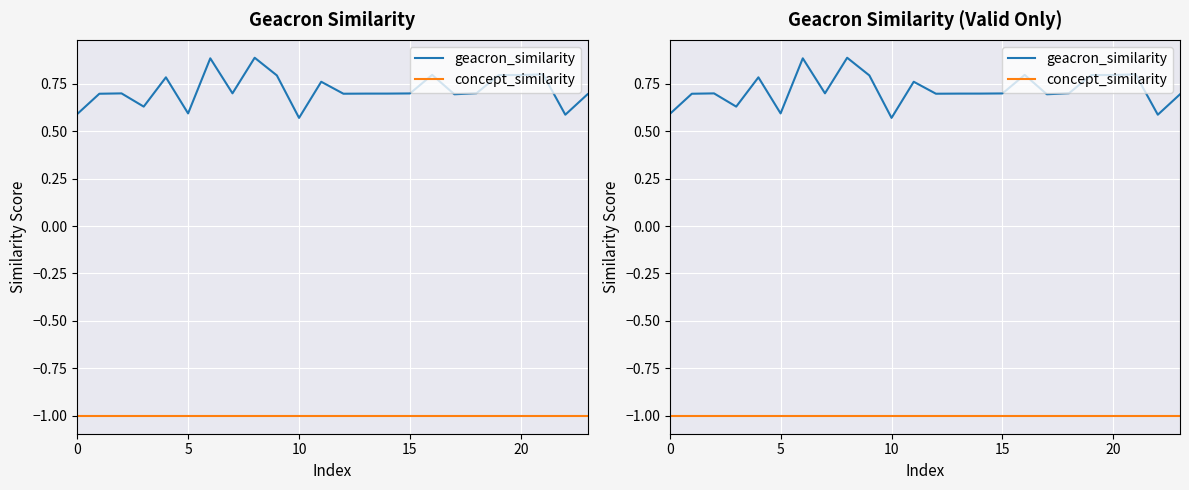

The geacron_similarity series shows 1.2 at 10. True or false?

False